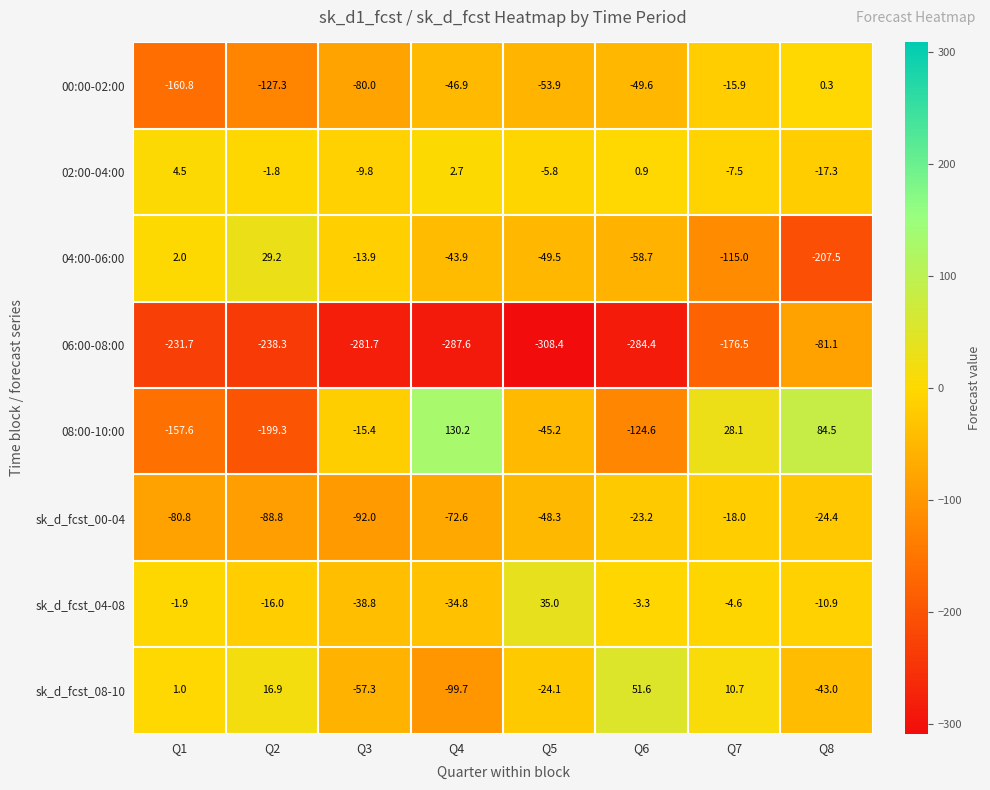

Which series has the largest total across all categories?

02:00-04:00